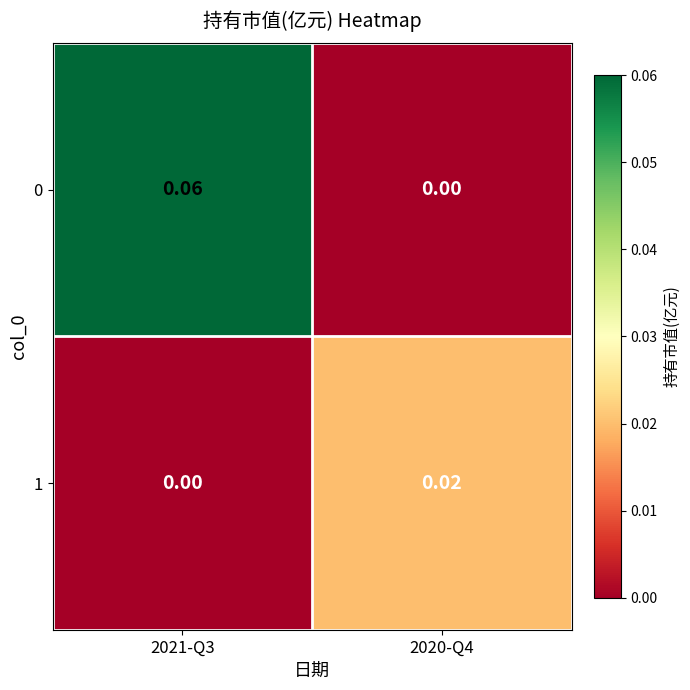

How many series are shown in this chart?

2